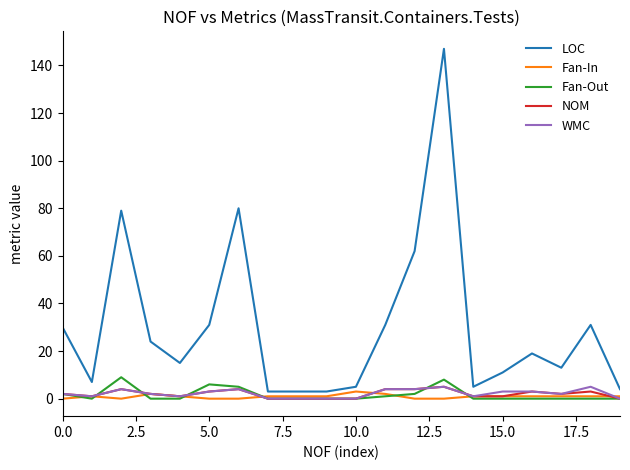

How many lines are shown in the chart?

5